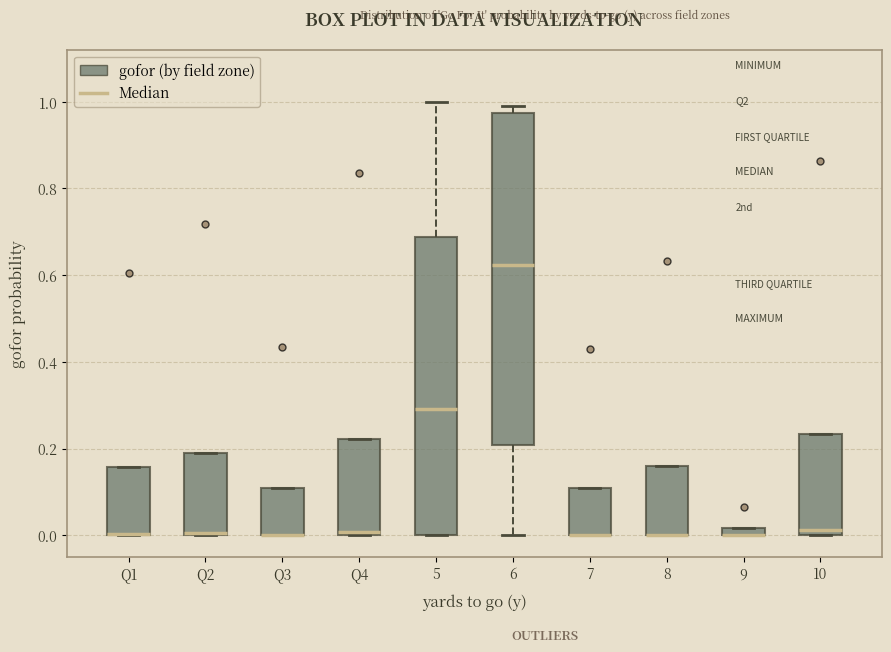

Where is the lower edge of the box for Q3 on the y-axis? The values are not printed on the chart, so give them approximately, as read against the axis.

0.00